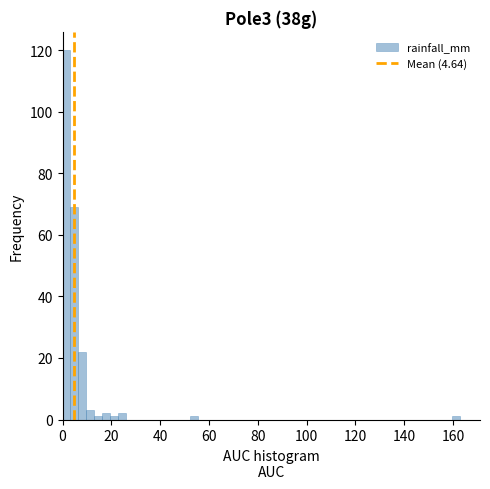

Read against the x-axis, roughly where is the centre of the tallest bar?

2